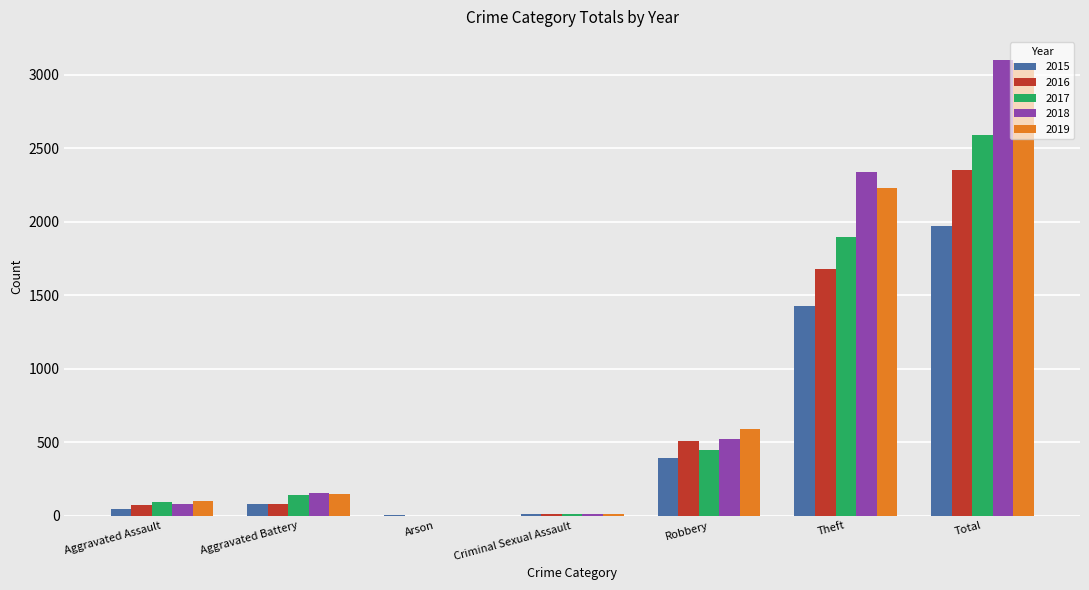

What is the average value of the 2016 series?

671